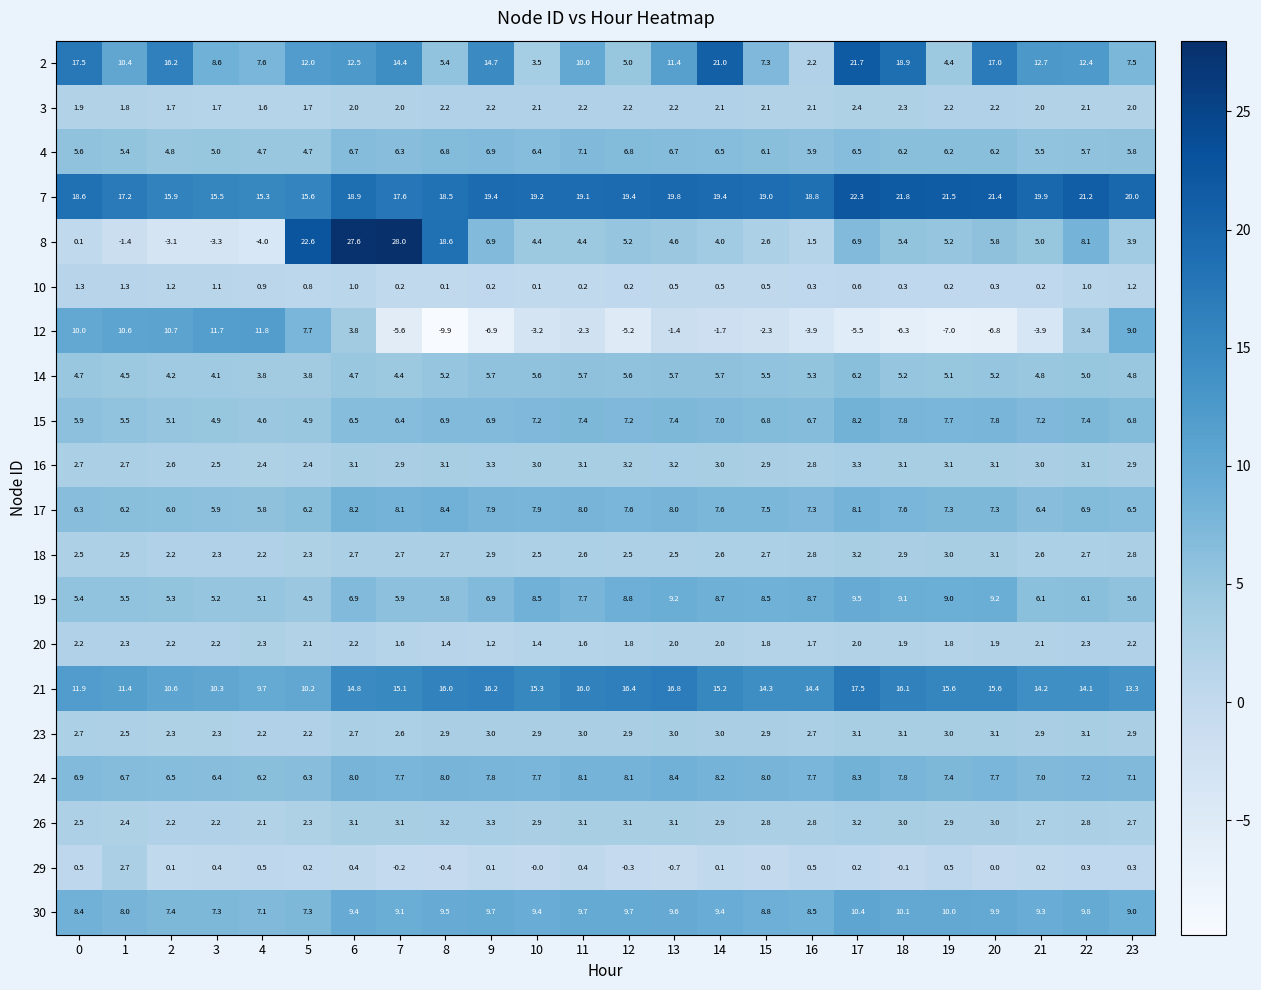

At 13, list the series in order from smallest to largest.

12, 29, 10, 20, 3, 18, 23, 26, 16, 8, 14, 4, 15, 17, 24, 19, 30, 2, 21, 7